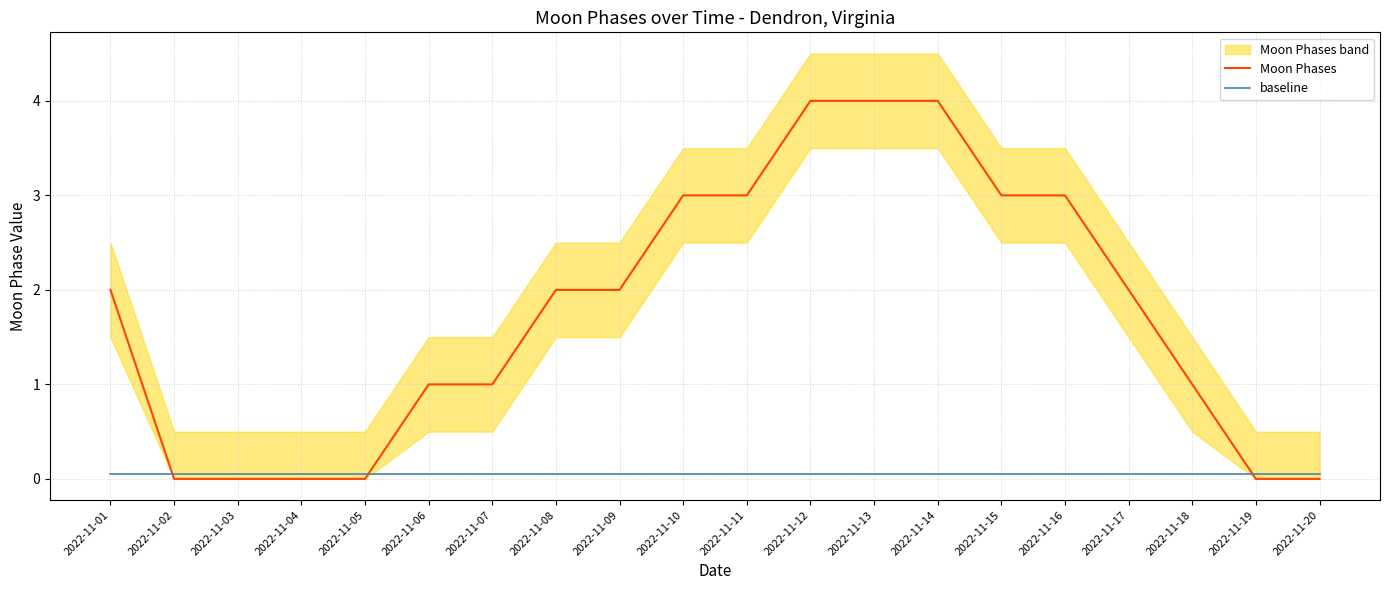

The baseline series shows 0.1 at 2022-11-07. True or false?

True